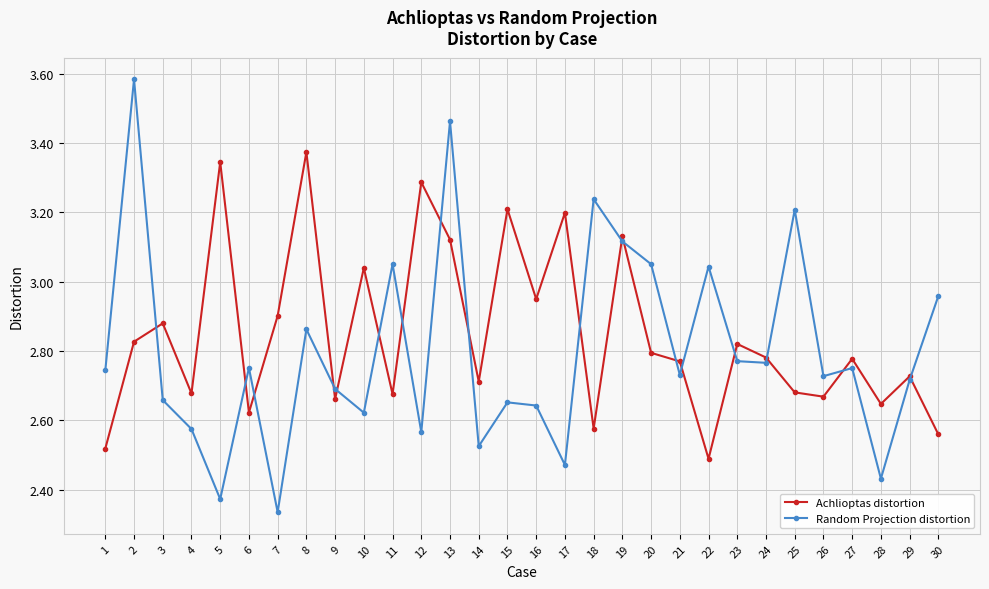

What is the difference between the highest and lowest values at 11?

0.4